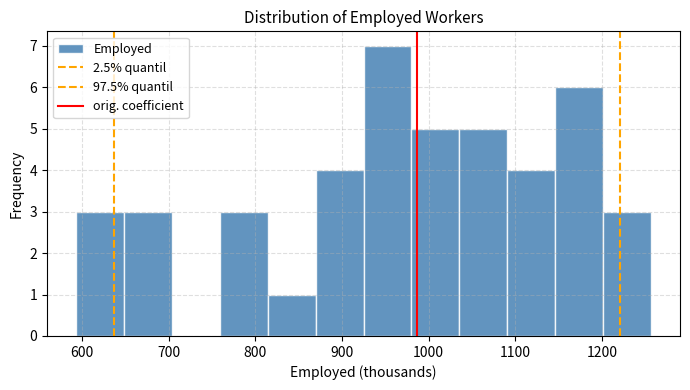

Reading left to right, list every bar in this chart as the range it spans on the x-axis followed by its height. Neither the bar edges nor the heights are printed on the chart, so give them approximately, as read against the axes.

590 to 650: 3
650 to 700: 3
700 to 760: 0
760 to 810: 3
810 to 870: 1
870 to 930: 4
930 to 980: 7
980 to 1040: 5
1040 to 1090: 5
1090 to 1150: 4
1150 to 1200: 6
1200 to 1260: 3